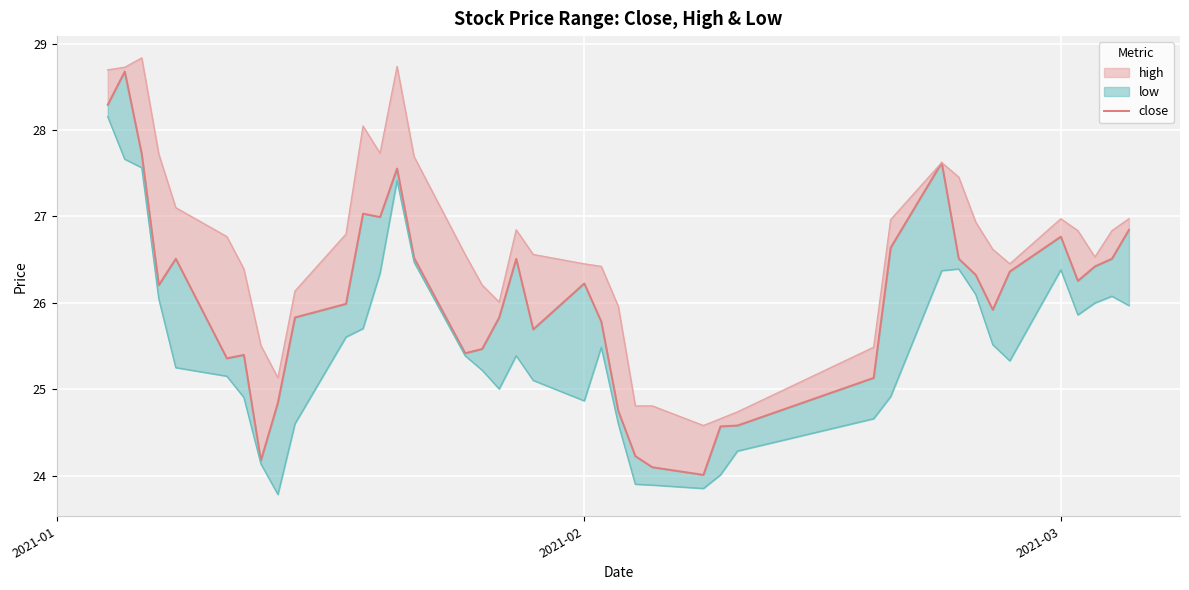

Count the number of categories in the chart.

40